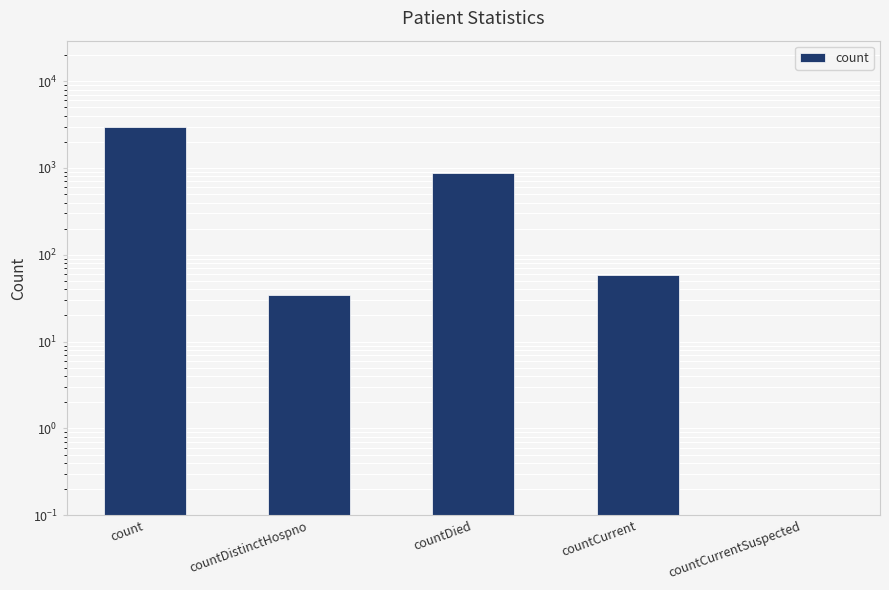

Where does the data first go above 58?

count